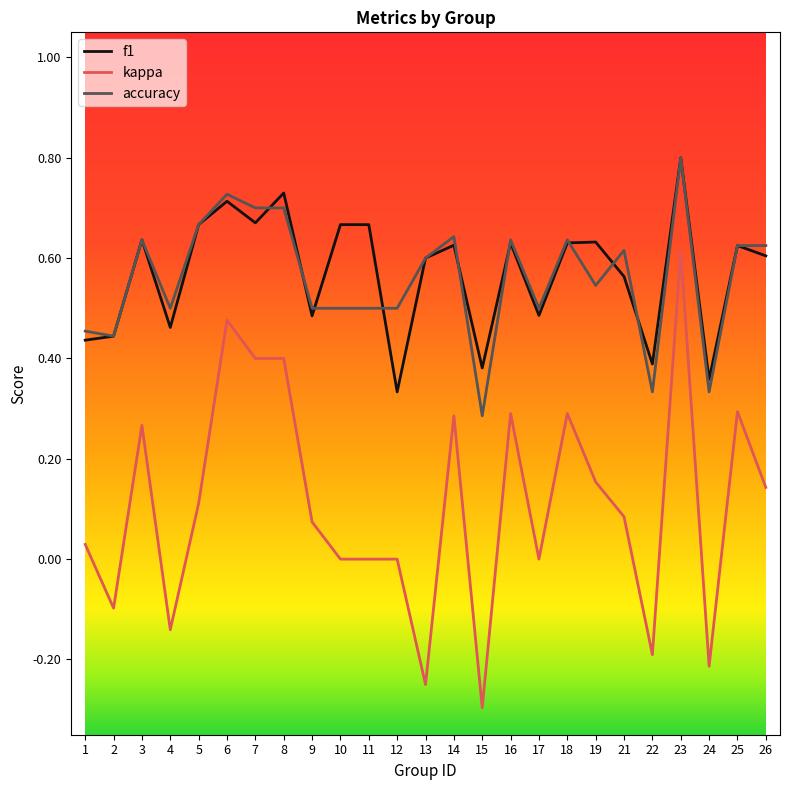

At which category does kappa reach its first local peak?

3